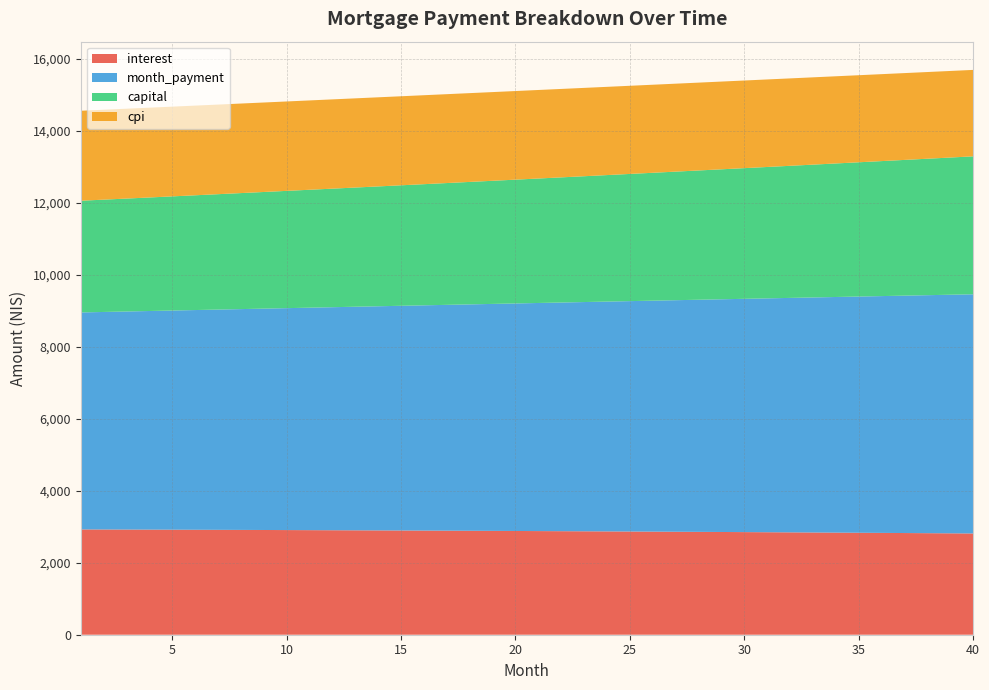

Reading left to right, transcribe all the data shown in this chart.

interest: 2924.0	2922.2	2920.4	2918.5	2916.6	2914.6	2912.6	2910.5	2908.4	2906.2	2903.9	2901.6	2899.2	2896.8	2894.3	2891.7	2889.1	2886.5	2883.7	2881.0	2878.1	2875.2	2872.2	2869.2	2866.1	2862.9	2859.7	2856.4	2853.0	2849.6	2846.1	2842.6	2839.0	2835.3	2831.5	2827.7	2823.8	2819.9	2815.8	2811.7
month_payment: 6025.9	6041.0	6056.1	6071.2	6086.4	6101.6	6116.9	6132.2	6147.5	6162.9	6178.3	6193.7	6209.2	6224.7	6240.3	6255.9	6271.6	6287.2	6302.9	6318.7	6334.5	6350.3	6366.2	6382.1	6398.1	6414.1	6430.1	6446.2	6462.3	6478.5	6494.7	6510.9	6527.2	6543.5	6559.8	6576.2	6592.7	6609.2	6625.7	6642.3
capital: 3102.0	3118.8	3135.7	3152.7	3169.8	3187.0	3204.3	3221.7	3239.2	3256.7	3274.4	3292.2	3310.0	3328.0	3346.0	3364.2	3382.4	3400.8	3419.2	3437.8	3456.4	3475.1	3494.0	3512.9	3532.0	3551.2	3570.4	3589.8	3609.3	3628.8	3648.5	3668.3	3688.2	3708.2	3728.3	3748.5	3768.9	3789.3	3809.9	3830.5
cpi: 2498.5	2496.9	2495.3	2493.7	2492.0	2490.3	2488.5	2486.7	2484.8	2482.8	2480.9	2478.8	2476.8	2474.6	2472.5	2470.2	2467.9	2465.6	2463.2	2460.8	2458.3	2455.8	2453.2	2450.5	2447.8	2445.1	2442.2	2439.4	2436.4	2433.5	2430.4	2427.3	2424.2	2421.0	2417.7	2414.4	2411.0	2407.5	2404.0	2400.5